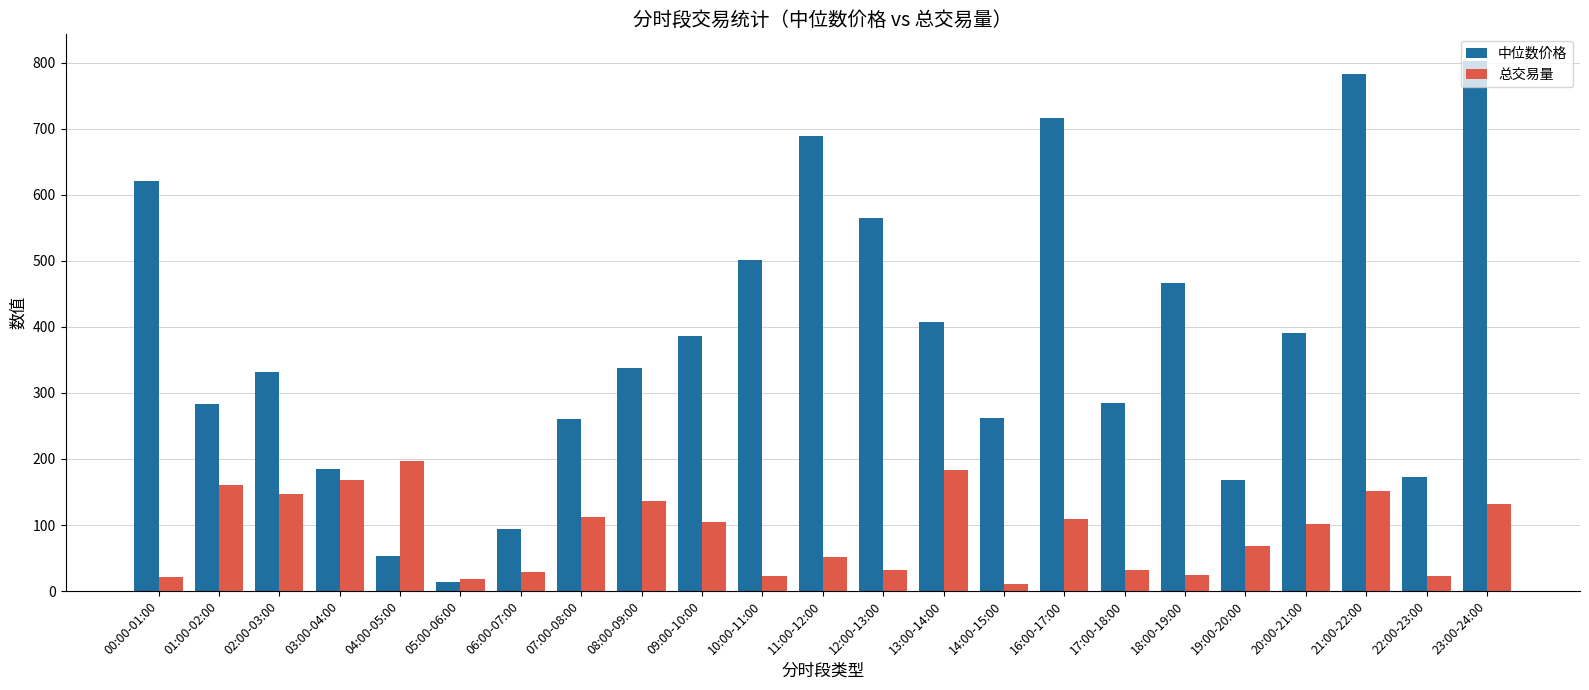

Where is 中位数价格 nearest to the value 407?

13:00-14:00